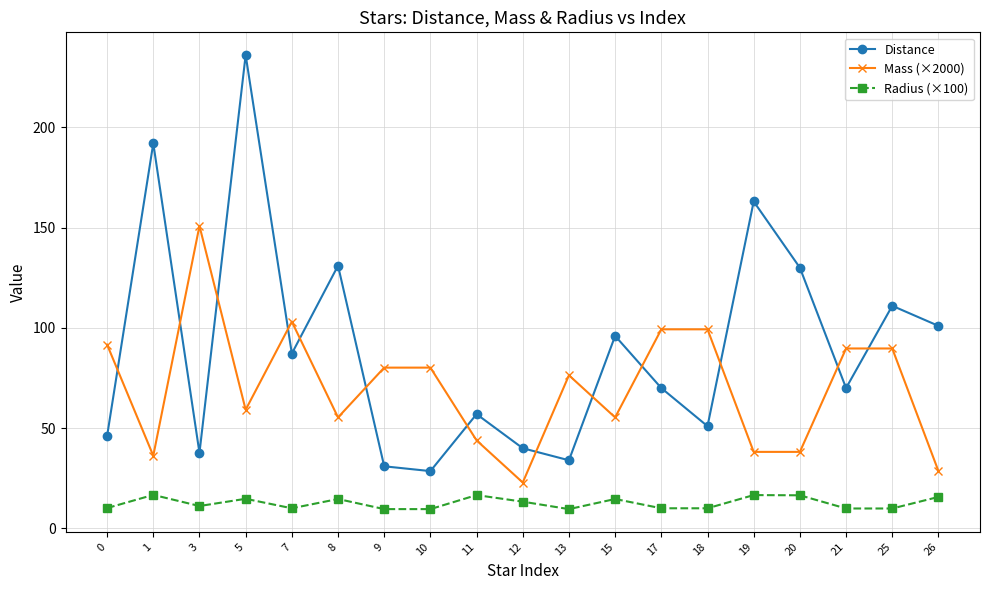

What is the total value across all series at 1?

245.0